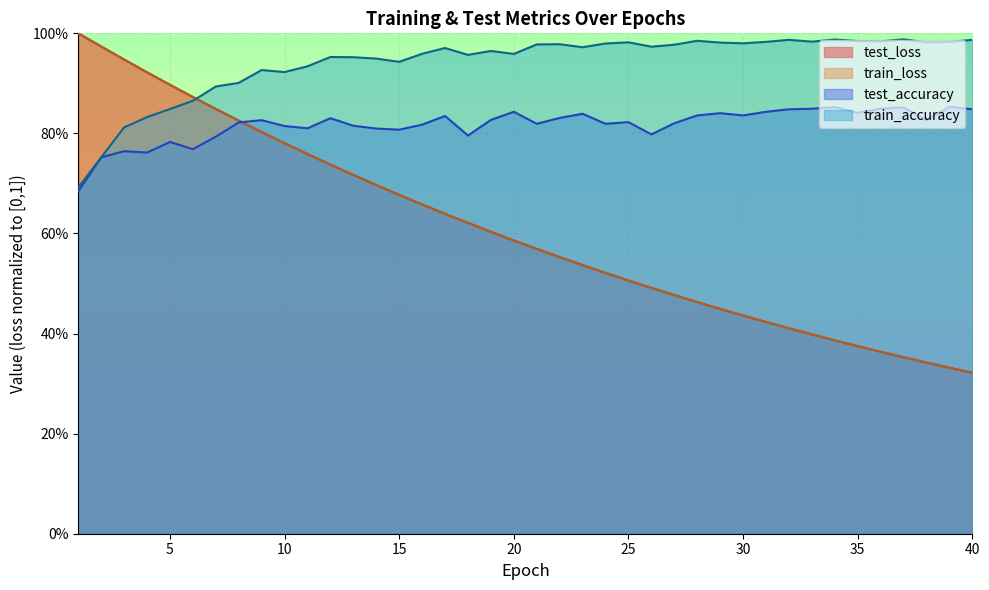

What is the maximum value for test_accuracy?

0.9